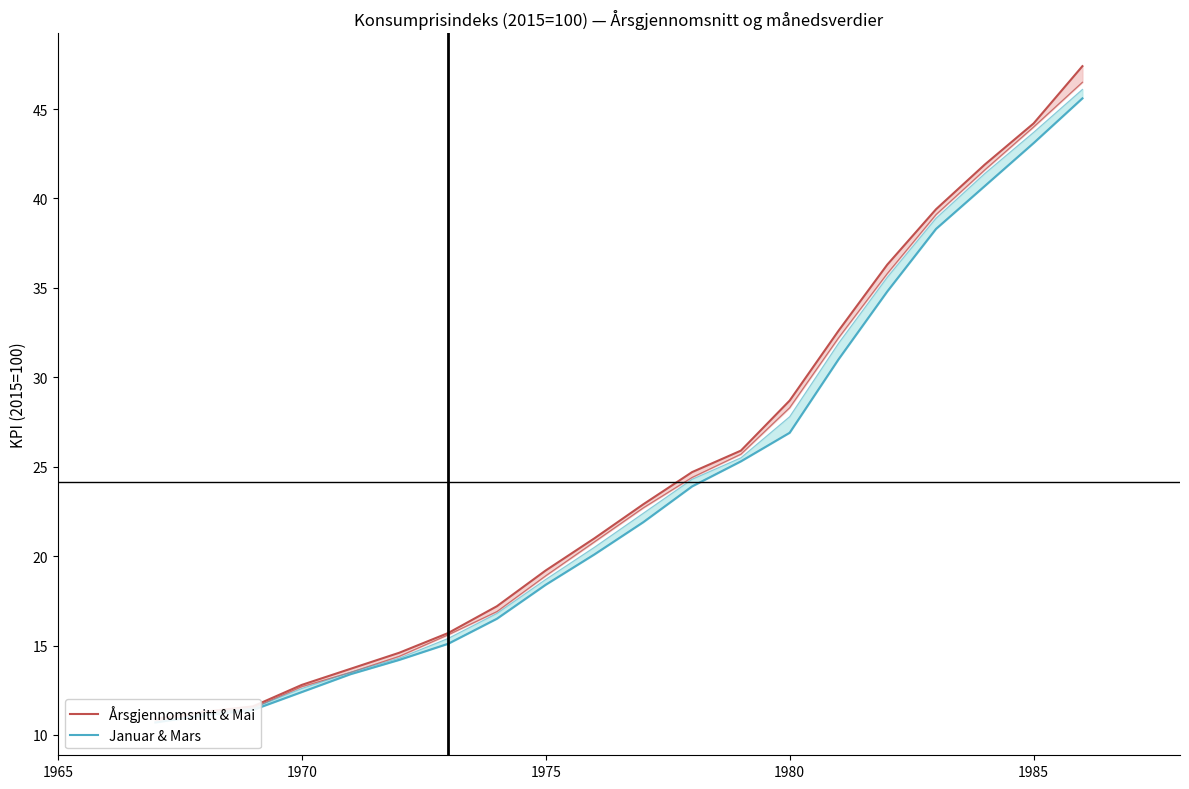

What is the average value of the Januar & Mars series?

23.7